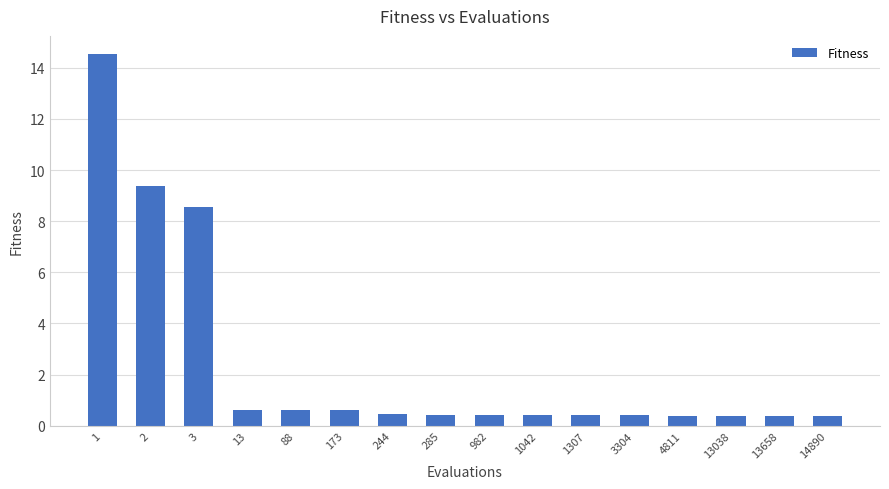

What is the greatest value displayed?

14.5